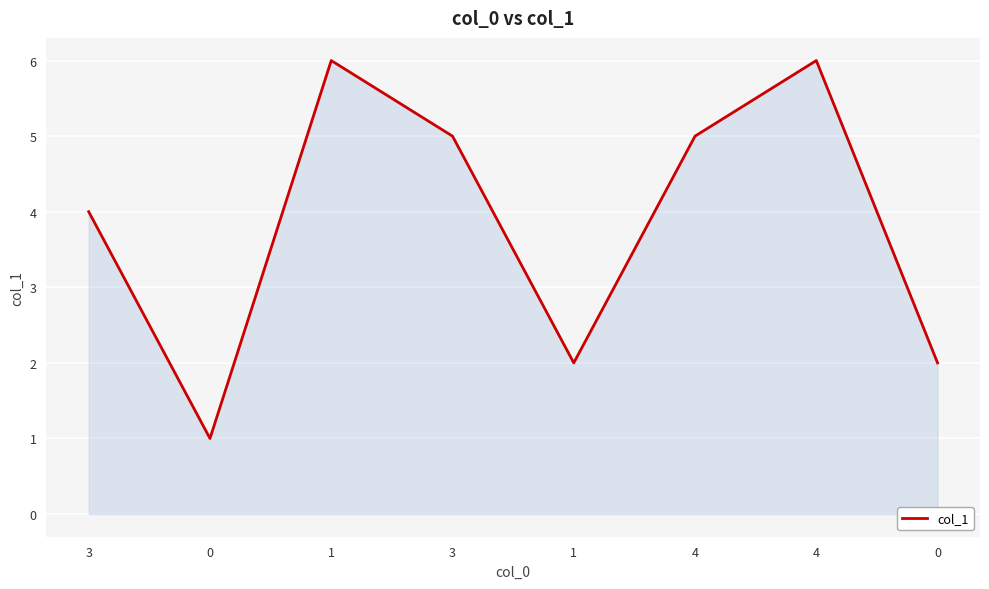

What is the sum of the values at 4 and 1?

11